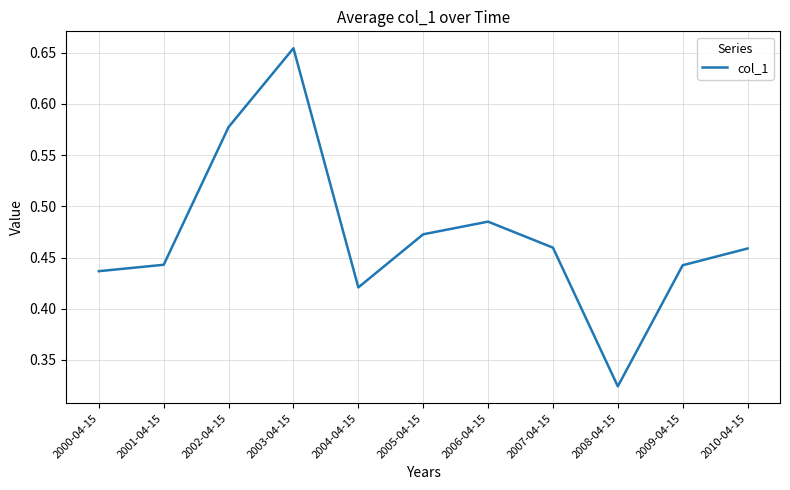

At which label is the value closest to 0?

2008-04-15